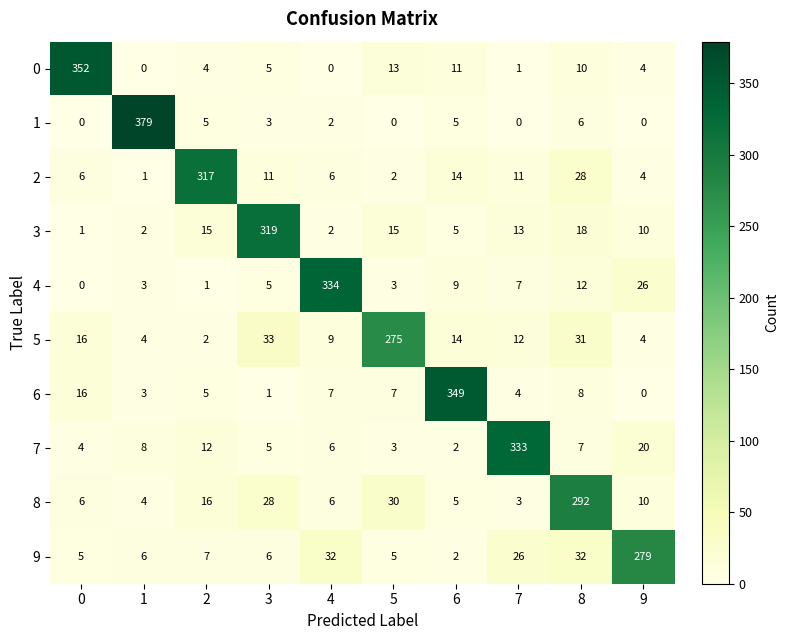

What value does the 9 series have at 3, to the nearest 5?

5